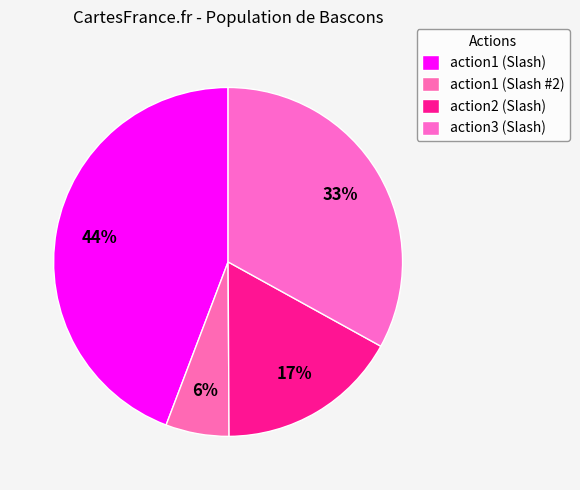

To the nearest percent, what is the combined percentage of action1 (Slash) and action1 (Slash #2)?

50%